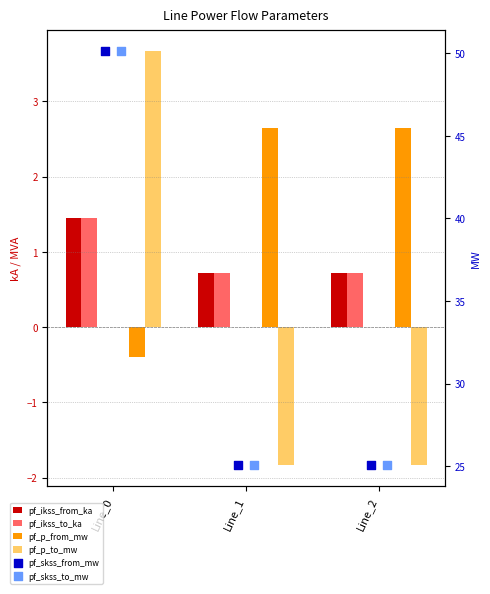

Which series has the largest total across all categories?

pf_skss_from_mw